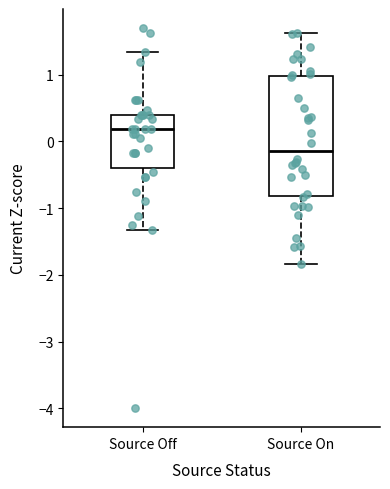

Reading left to right, read every box against the y-axis: the position of its median line, the range the box covers, and the ends of its whiskers. The values are not printed on the chart, so give them approximately, as read against the axis.

Source Off: median 0.2, box -0.4 to 0.4, whiskers -1.3 to 1.3
Source On: median -0.1, box -0.8 to 1.0, whiskers -1.8 to 1.6